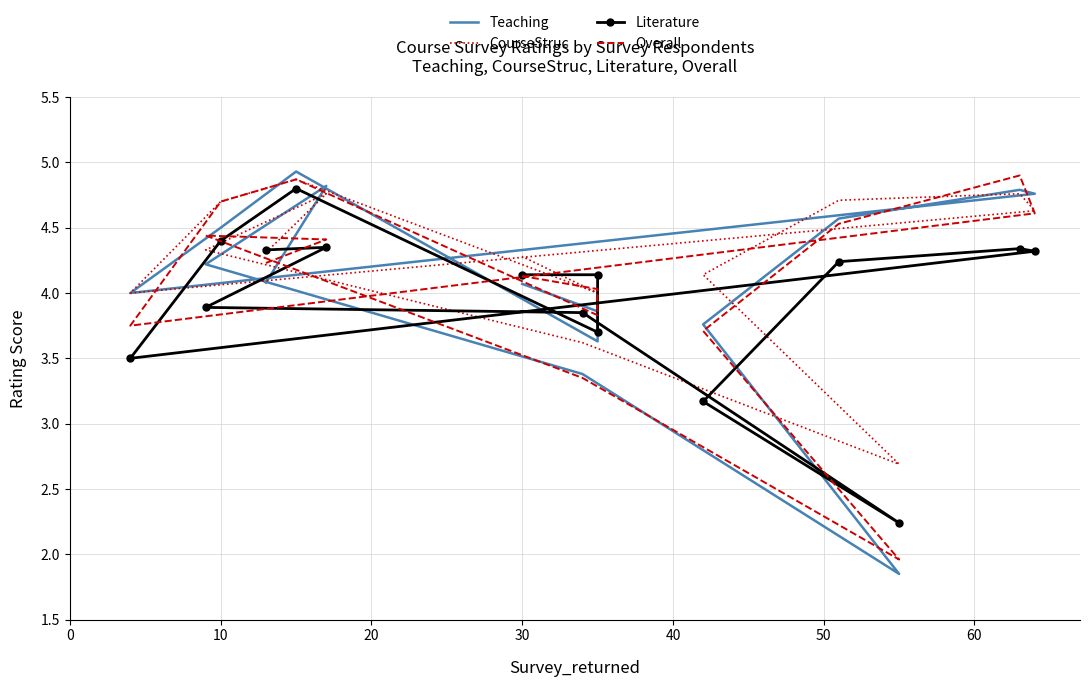

The Literature series shows 0.8 at 30. True or false?

False